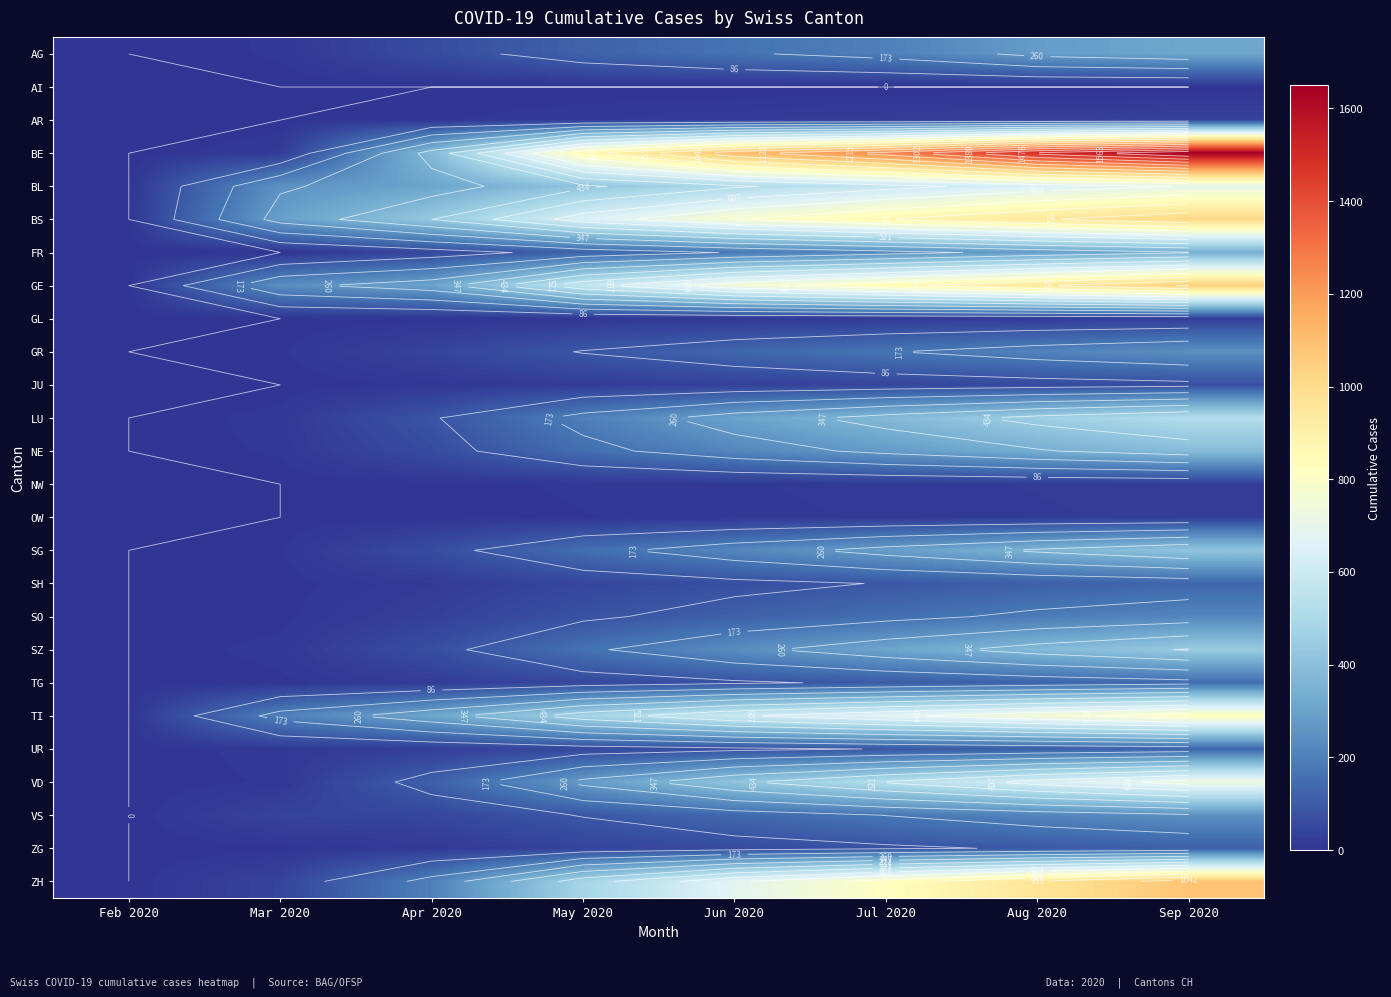

Rank the categories by BL value from highest to lowest.

Sep 2020, Aug 2020, Jul 2020, Jun 2020, May 2020, Apr 2020, Mar 2020, Feb 2020